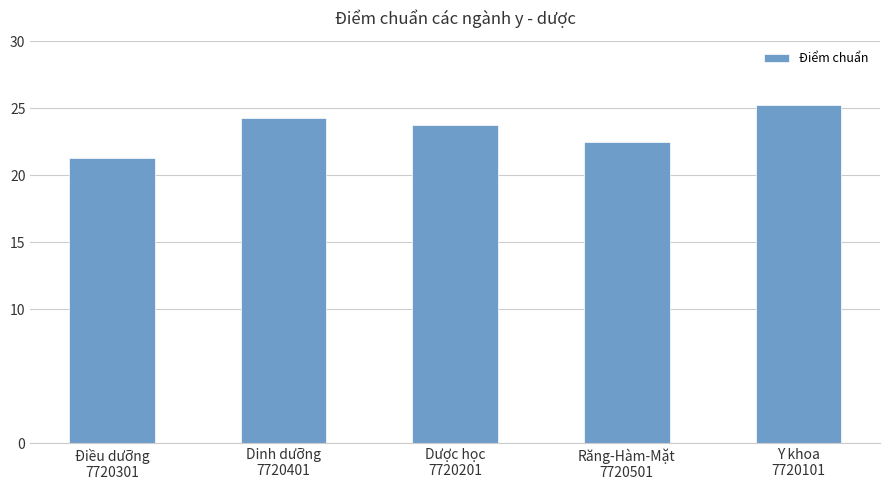

What is the difference between the maximum and minimum values?

4.0